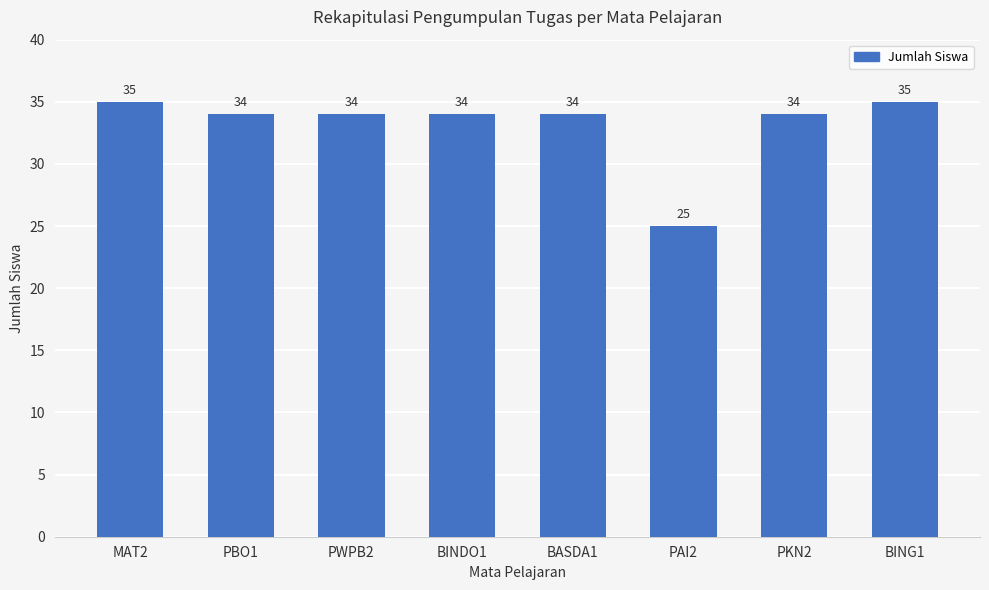

What is the average value?

33